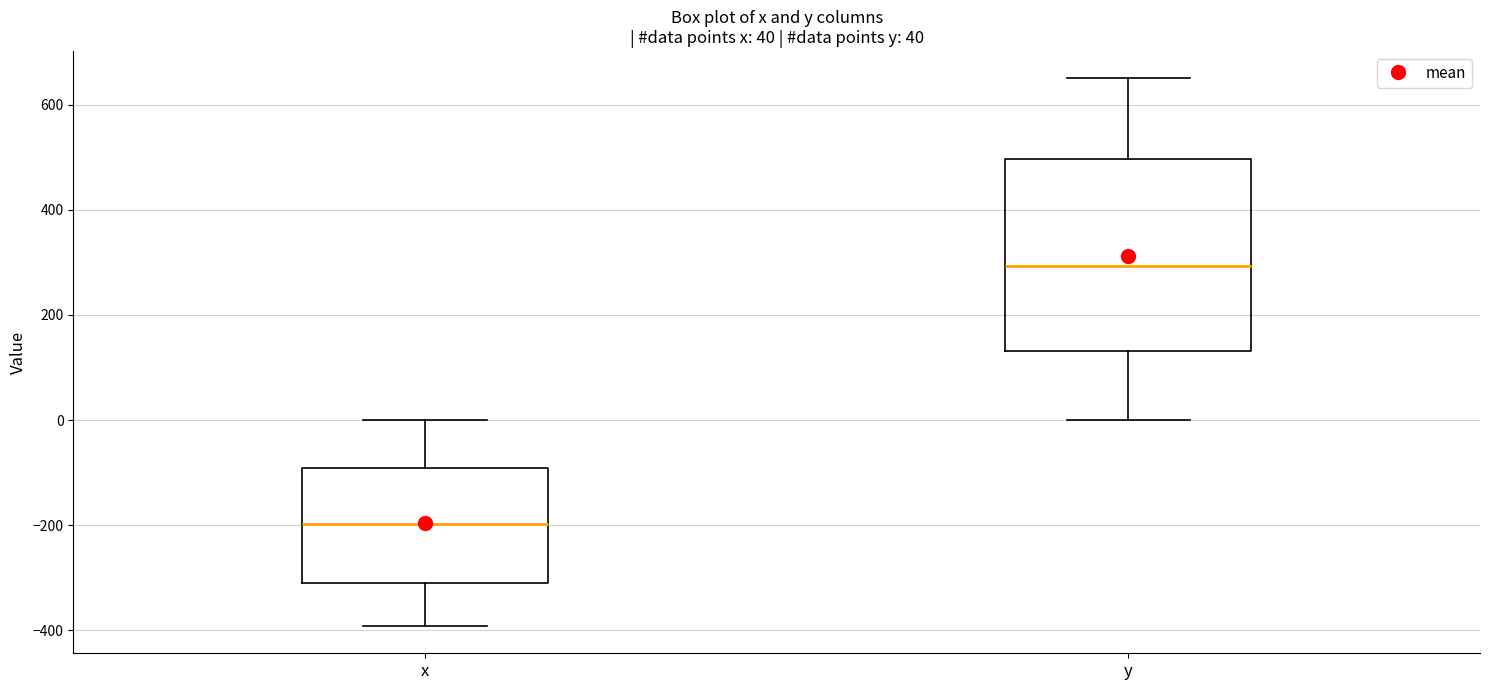

Which box has the highest median line?

y